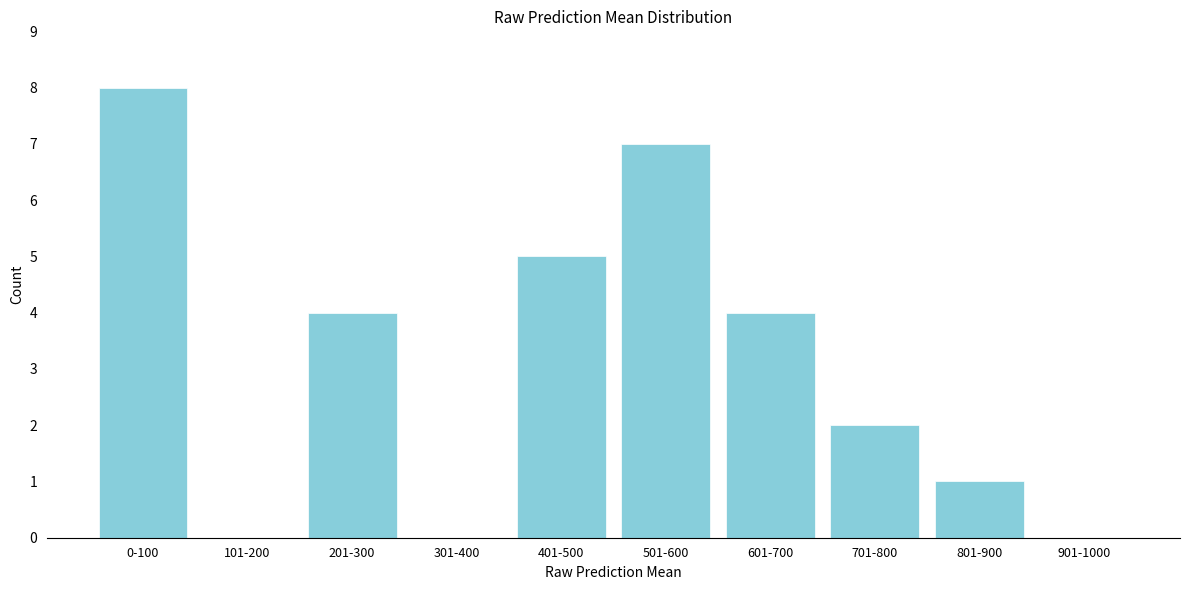

Reading left to right, extract all data points from this chart.

0-100=8	101-200=0	201-300=4	301-400=0	401-500=5	501-600=7	601-700=4	701-800=2	801-900=1	901-1000=0